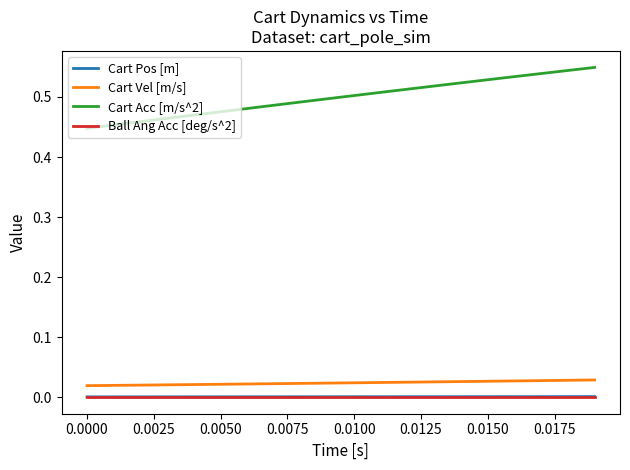

True or false: Cart Acc [m/s^2] and Cart Vel [m/s] cross at least once.

False